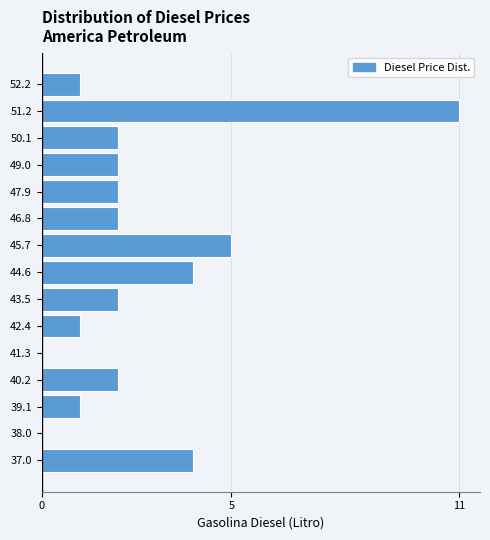

Reading bottom to top, what are all the values shown in this chart?

37.0=4	38.0=0	39.1=1	40.2=2	41.3=0	42.4=1	43.5=2	44.6=4	45.7=5	46.8=2	47.9=2	49.0=2	50.1=2	51.2=11	52.2=1